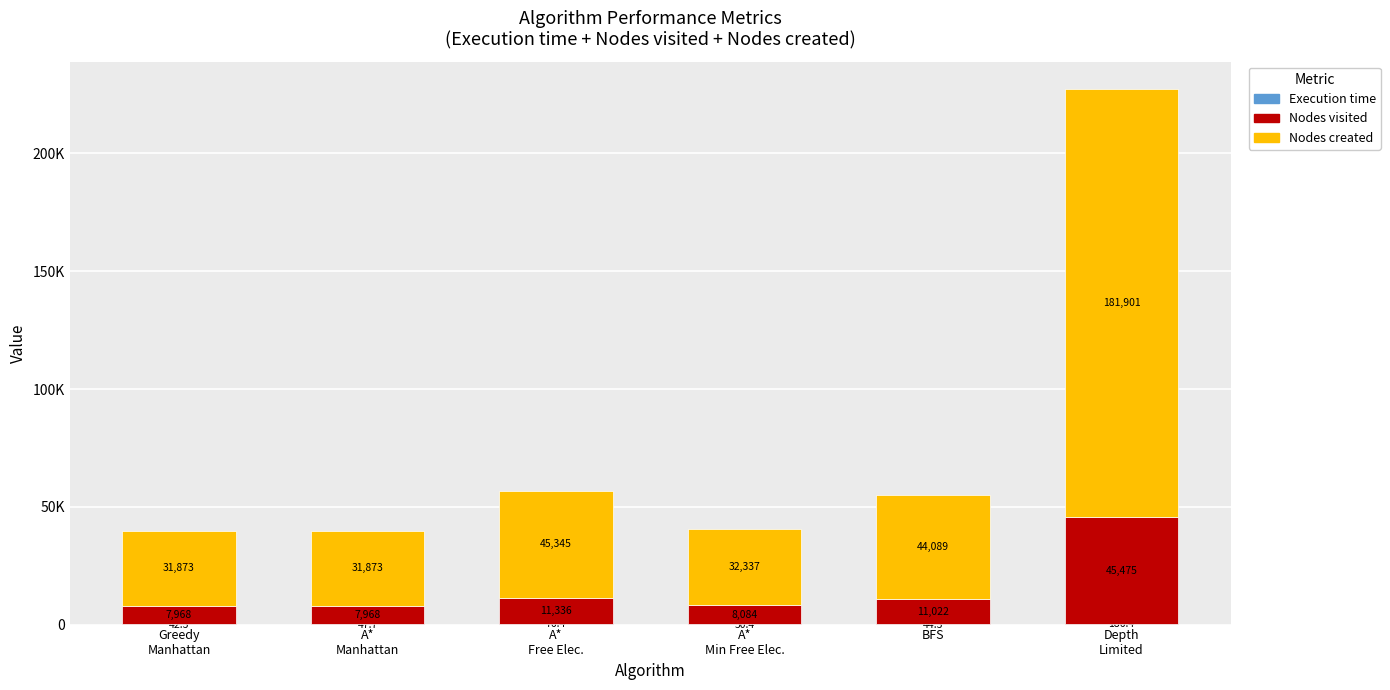

The Nodes created series shows 31873.0 at A*
Manhattan. True or false?

True